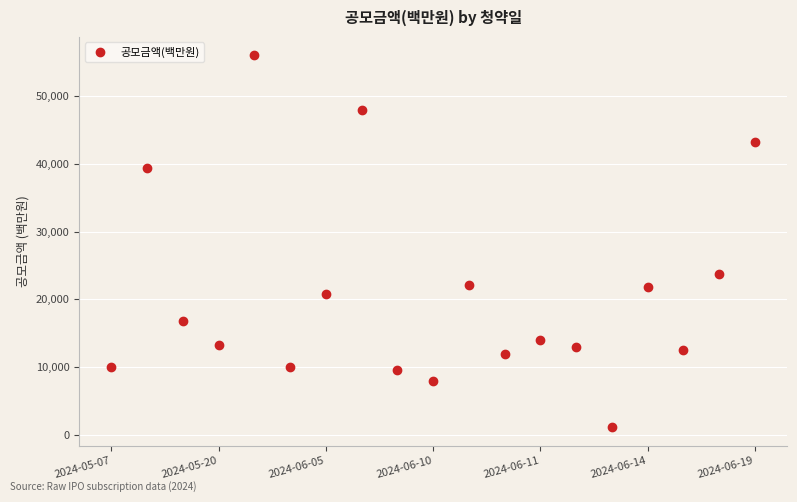

What is the sum of all values?

395268